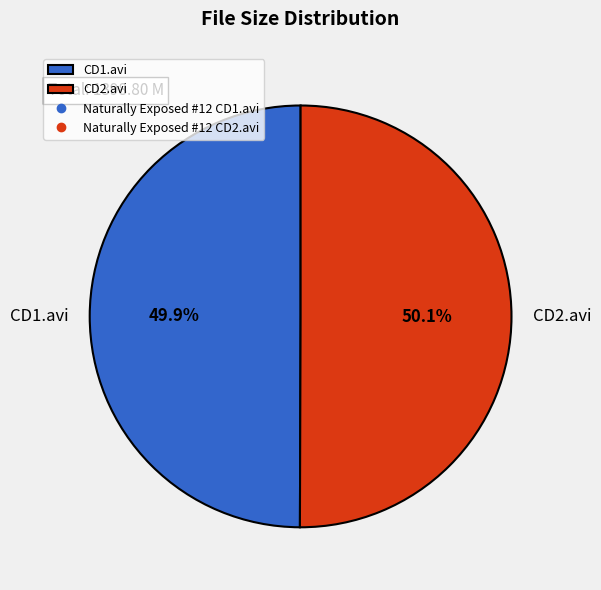

How many slices are in this pie chart?

2